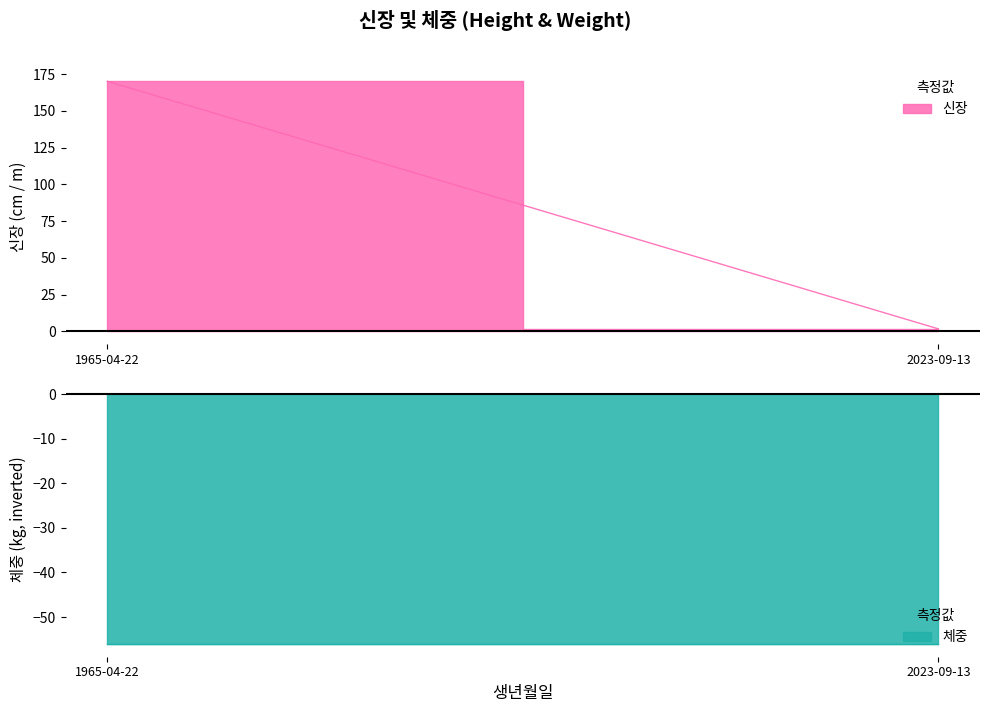

True or false: 체중 has a value of 56.1 at 2023-09-13.

True